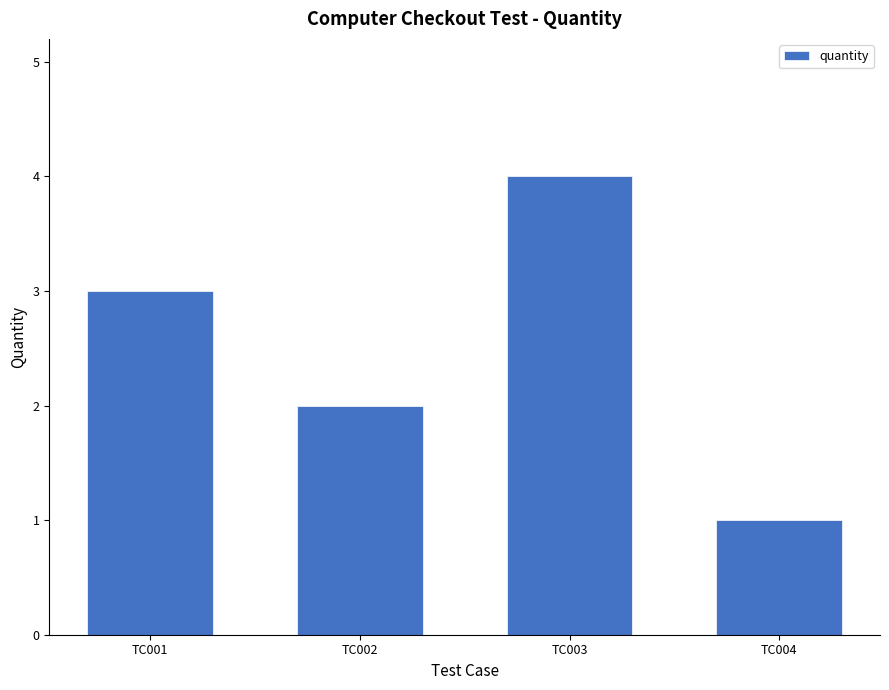

Are the bars horizontal?

No